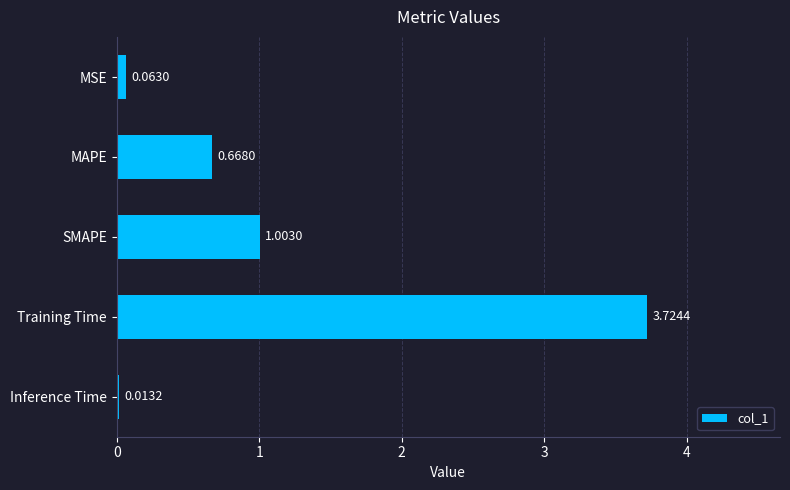

Between MSE and Inference Time, which is larger?

MSE